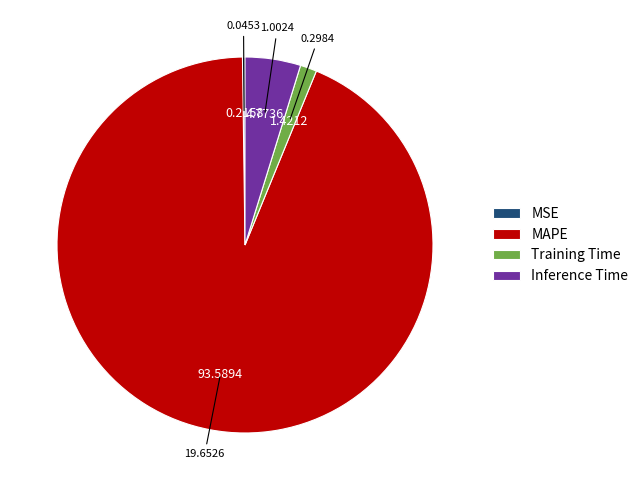

Which has a higher value, MAPE or Inference Time?

MAPE